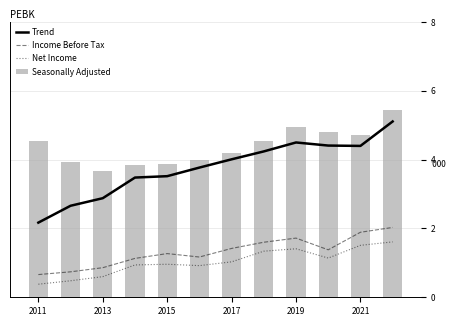

How many values in the Income Before Tax series are below 1?

3